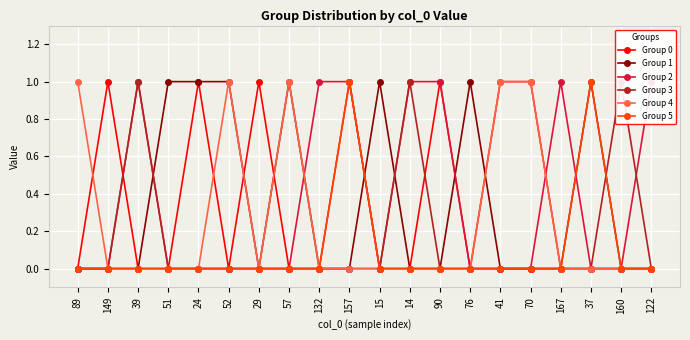

Which category has the lowest value in the Group 4 series?

149